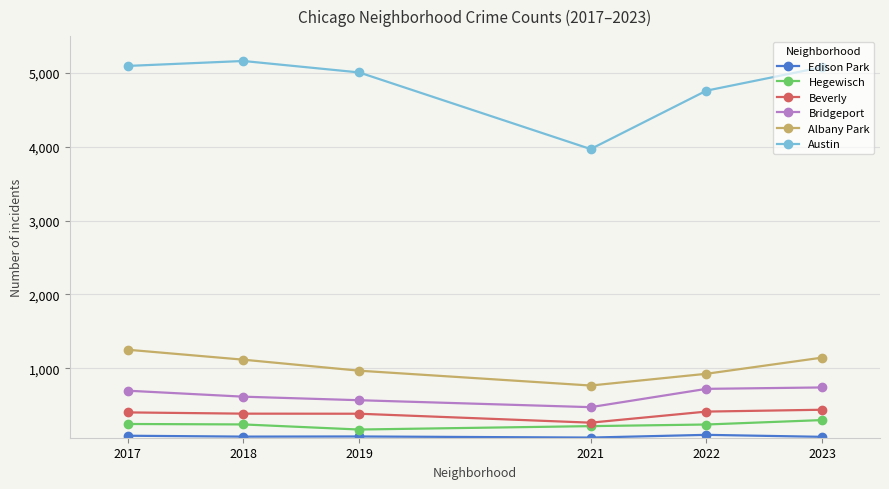

How many lines are shown in the chart?

6